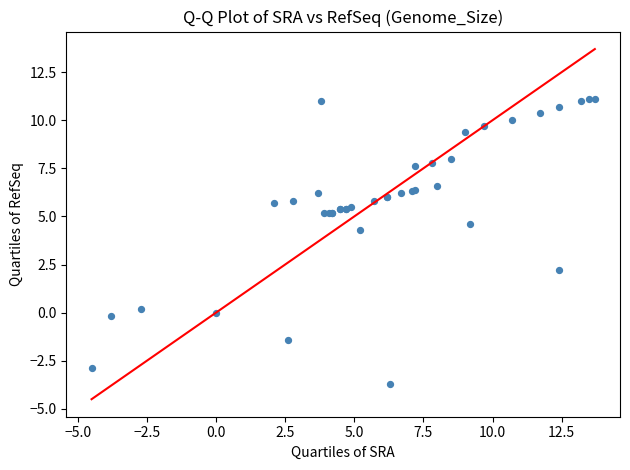

What Y value in the scatter plot is closest to 3?

2.2